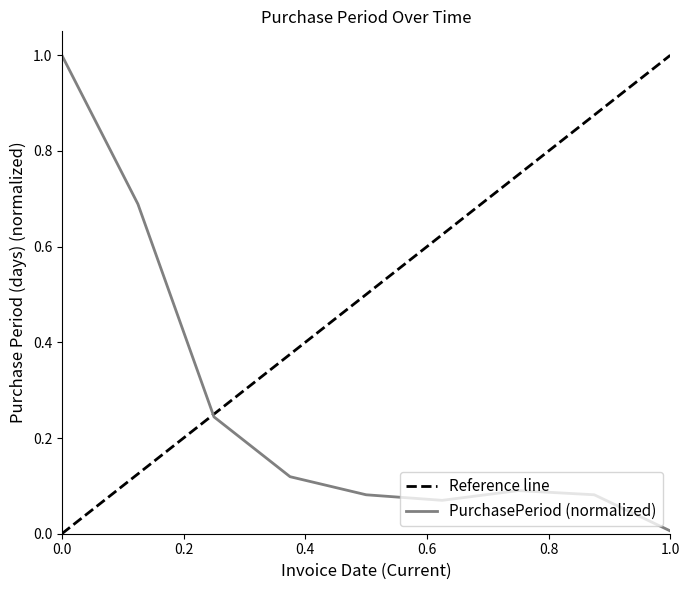

The chart shows a value of 0.1 at 2017-06-14. True or false?

False